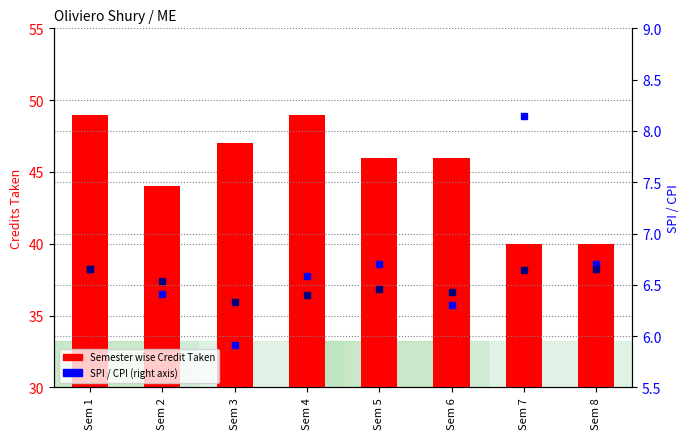

What is the total value across all series at Sem 3?

59.2